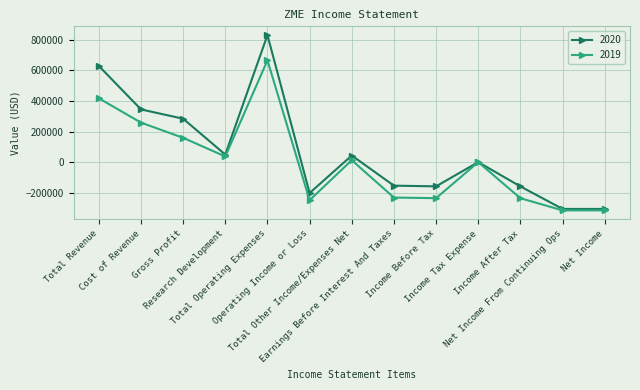

What value does the 2020 series have at Net Income?

-305600